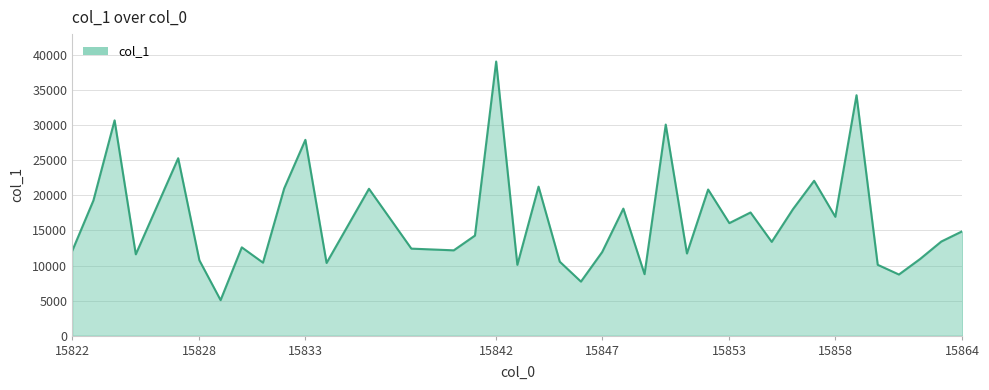

What is the difference between the maximum and minimum values?

34029.9